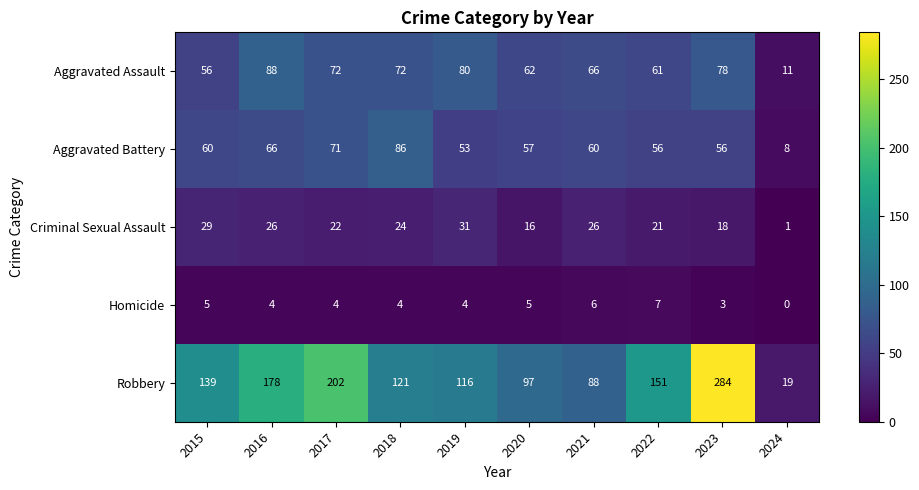

The value of Aggravated Battery at 2024 is 4. True or false?

False